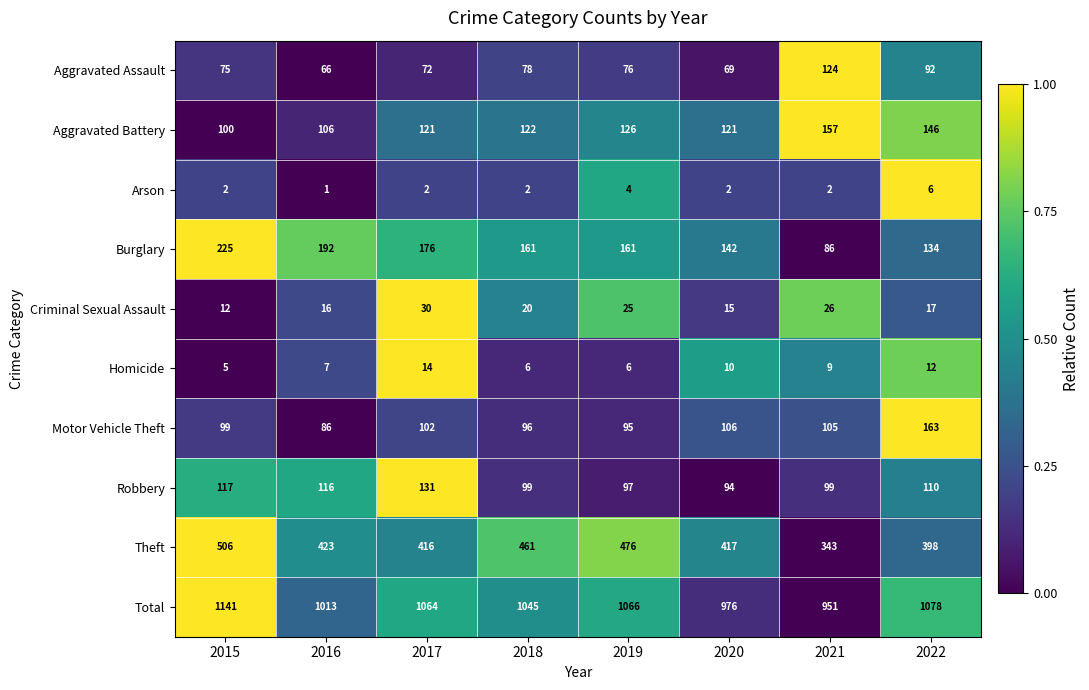

Which series has the widest spread of values?

Total